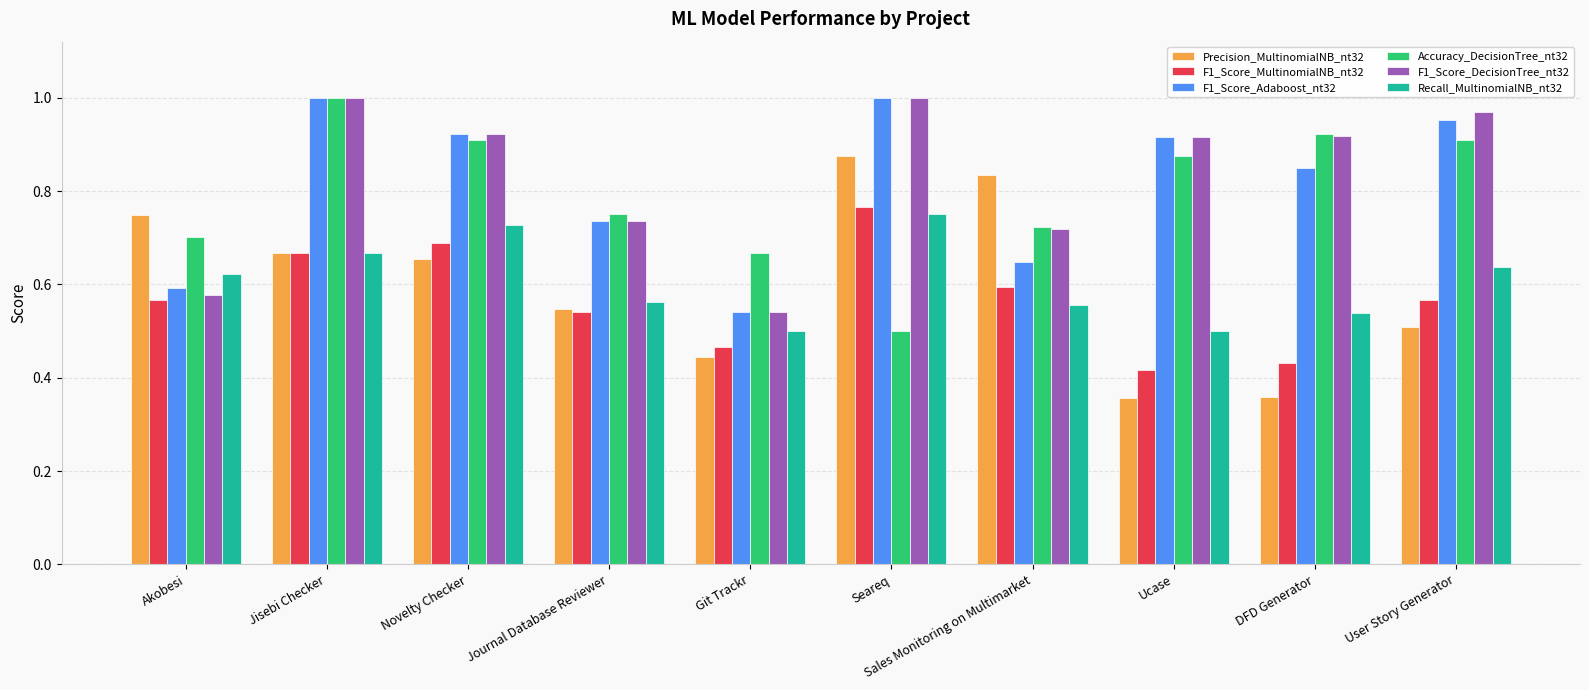

Are the bars grouped side by side (vs. stacked)?

Yes